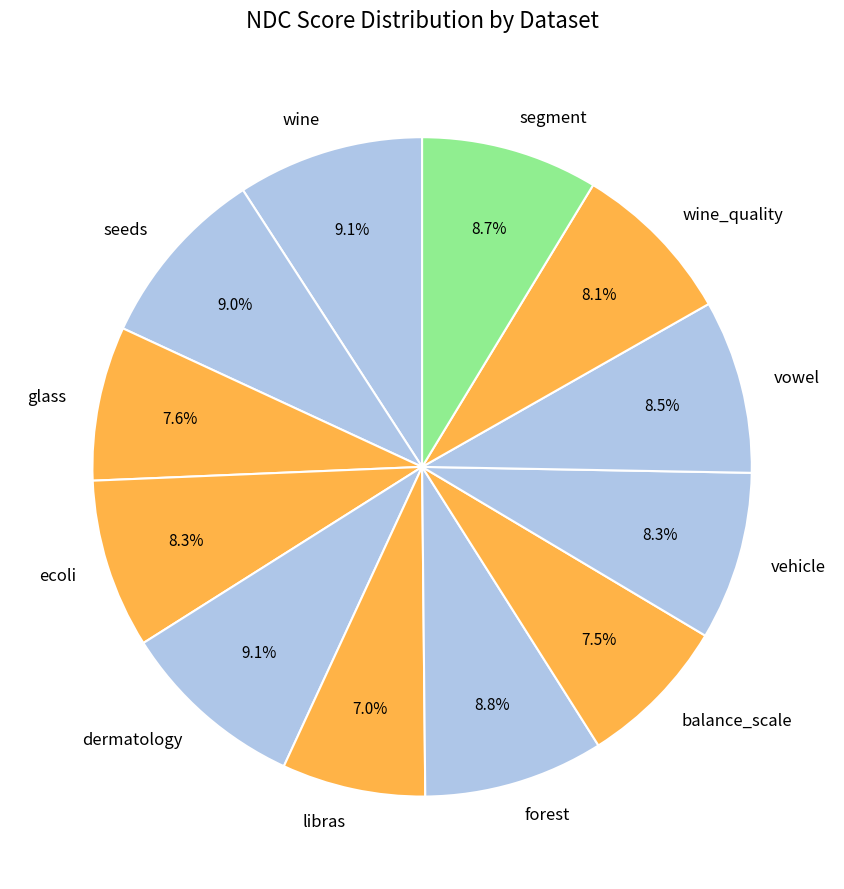

How many segments does this pie chart have?

12